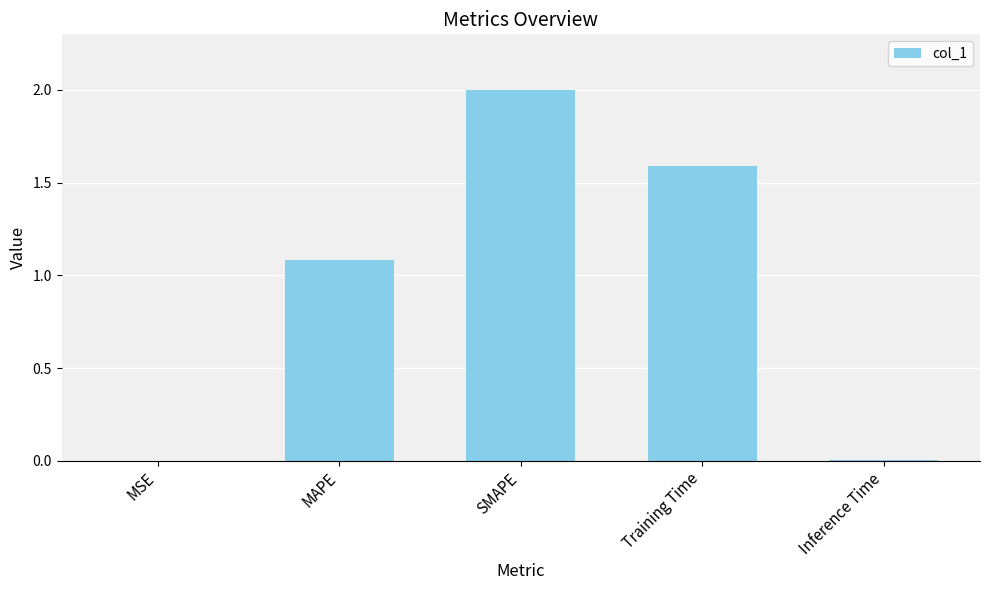

Is it true that the value at Training Time is 1.6?

True